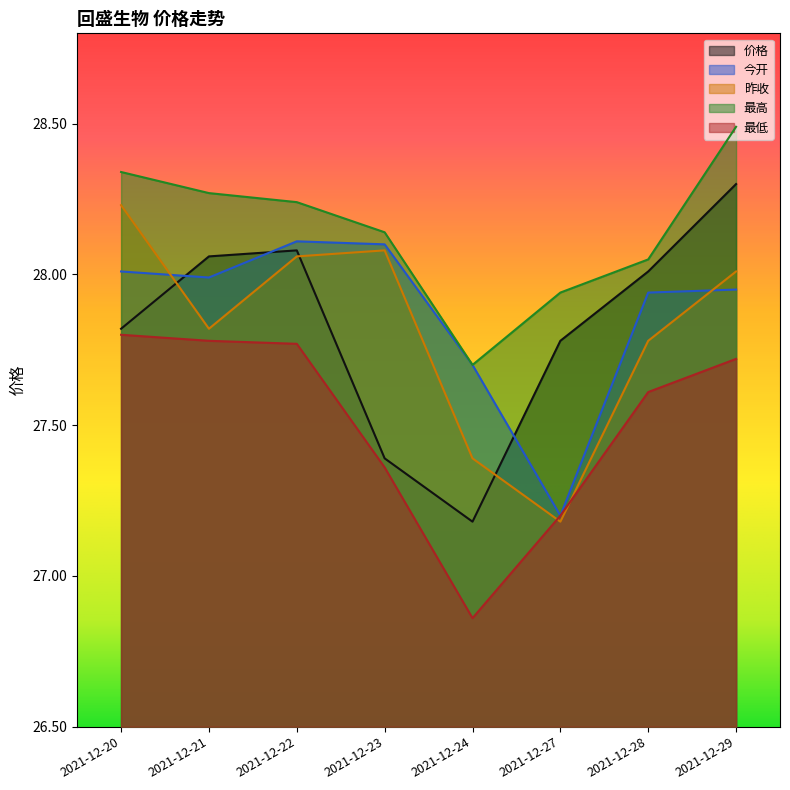

Which series has the largest range (max minus min)?

价格